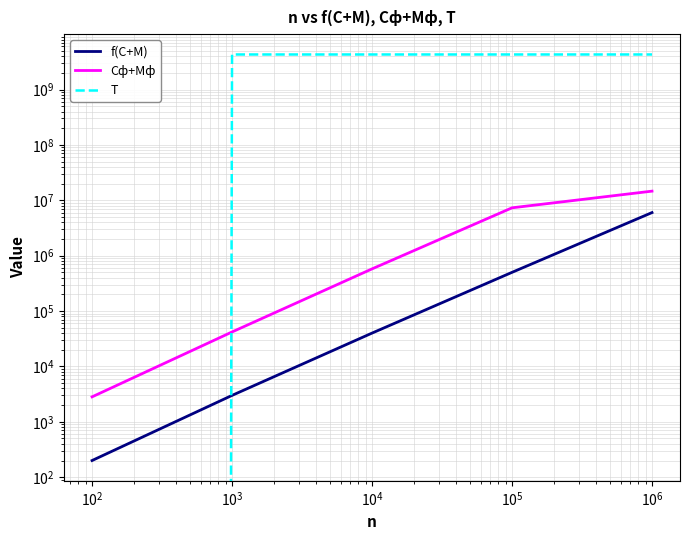

Rank the series by their maximum value, from highest to lowest.

T, Cф+Mф, f(C+M)